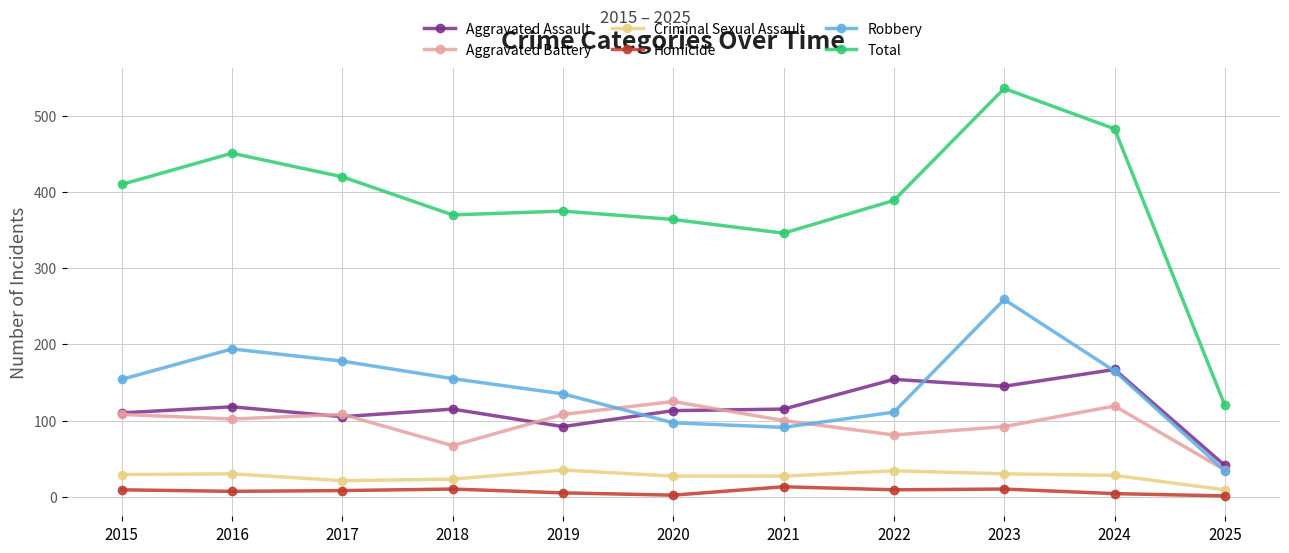

True or false: Total and Robbery intersect in this chart.

False